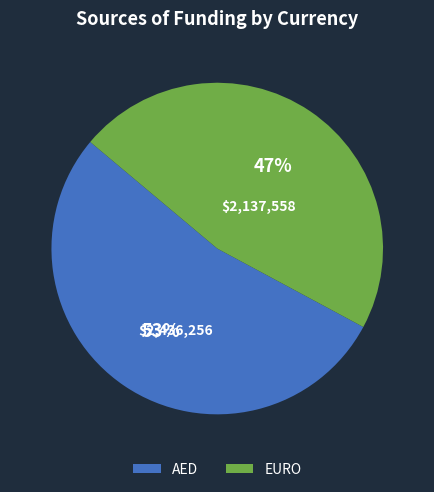

Rank the categories by value from lowest to highest.

EURO, AED